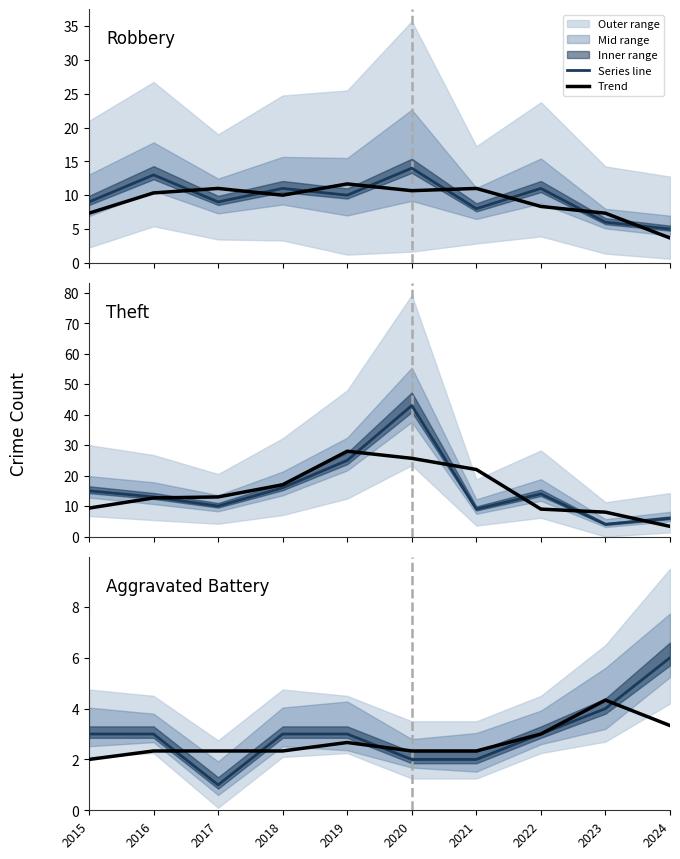

What is the value of the Aggravated Battery point at the 2nd from the left?

3.0